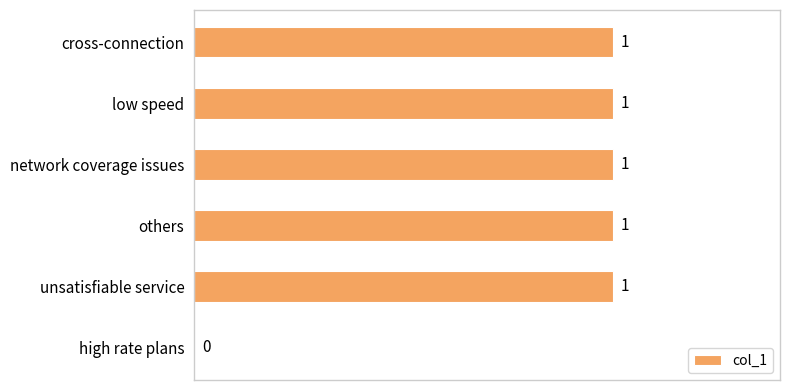

What is the sum of all values?

5